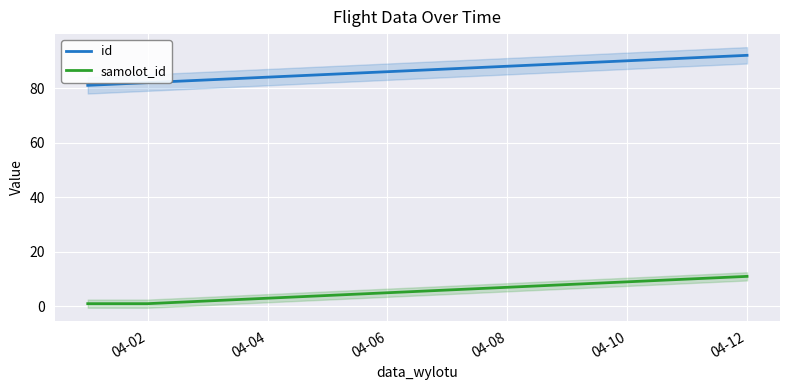

What is the minimum value for id?

81